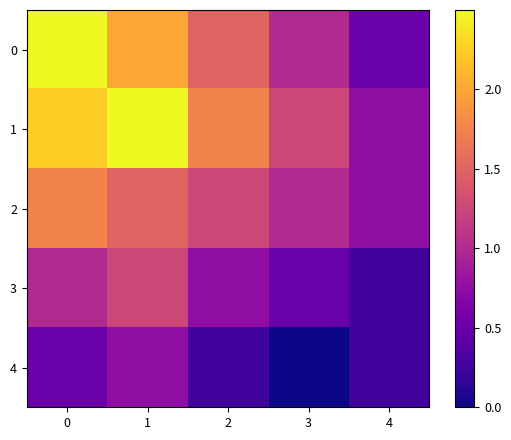

Reading left to right, list all the values displayed in this chart.

0: 0=2.5	1=2.0	2=1.5	3=1.0	4=0.5
1: 0=2.2	1=2.5	2=1.8	3=1.2	4=0.8
2: 0=1.8	1=1.5	2=1.2	3=1.0	4=0.8
3: 0=1.0	1=1.2	2=0.8	3=0.5	4=0.2
4: 0=0.5	1=0.8	2=0.2	3=0.0	4=0.2